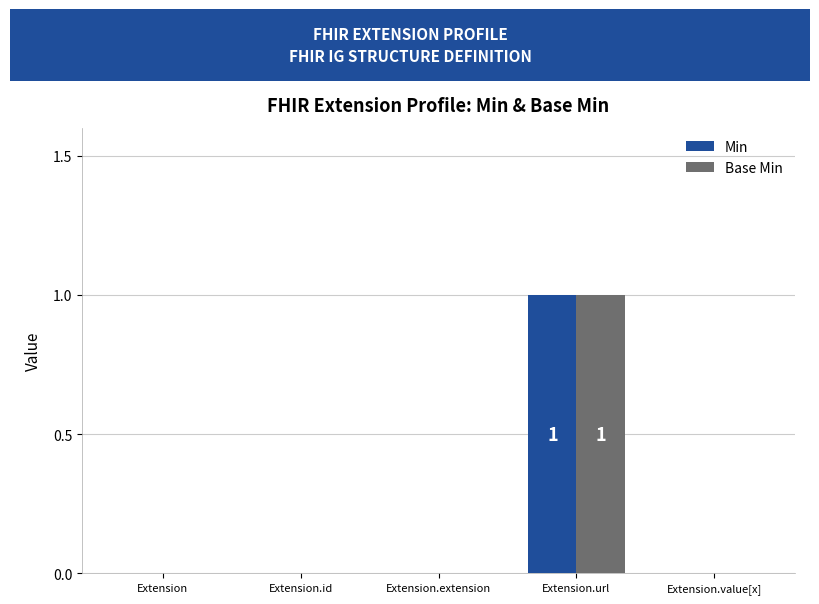

The Min series shows 0 at Extension.id. True or false?

True